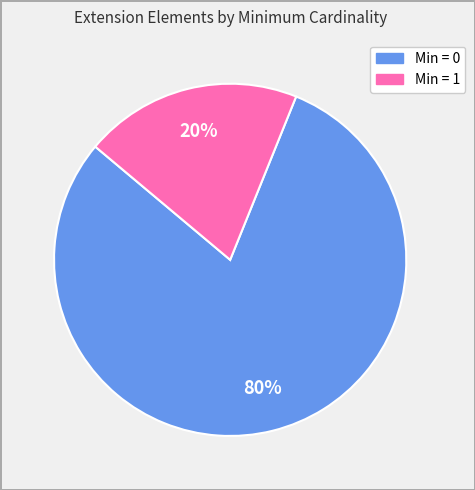

Is there any slice that represents more than half of the pie?

Yes